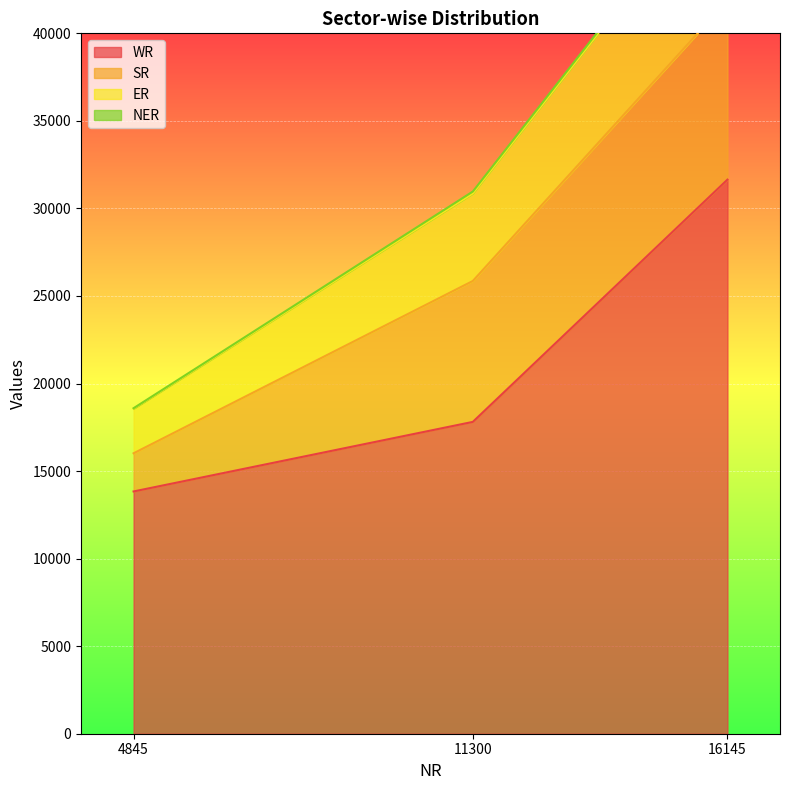

List the labels in order of WR value, smallest first.

4845, 11300, 16145